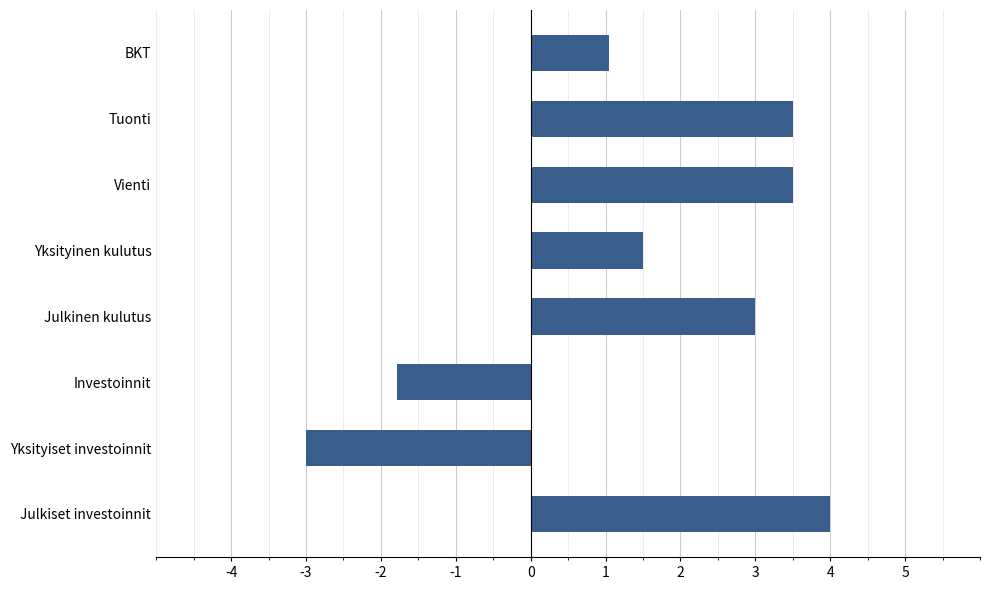

Between Tuonti and BKT, which is larger?

Tuonti